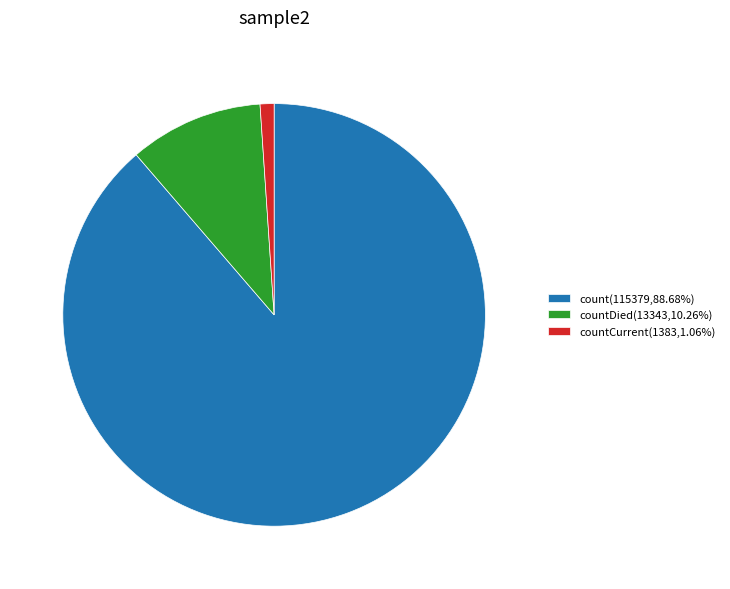

Does any single category account for the majority?

Yes